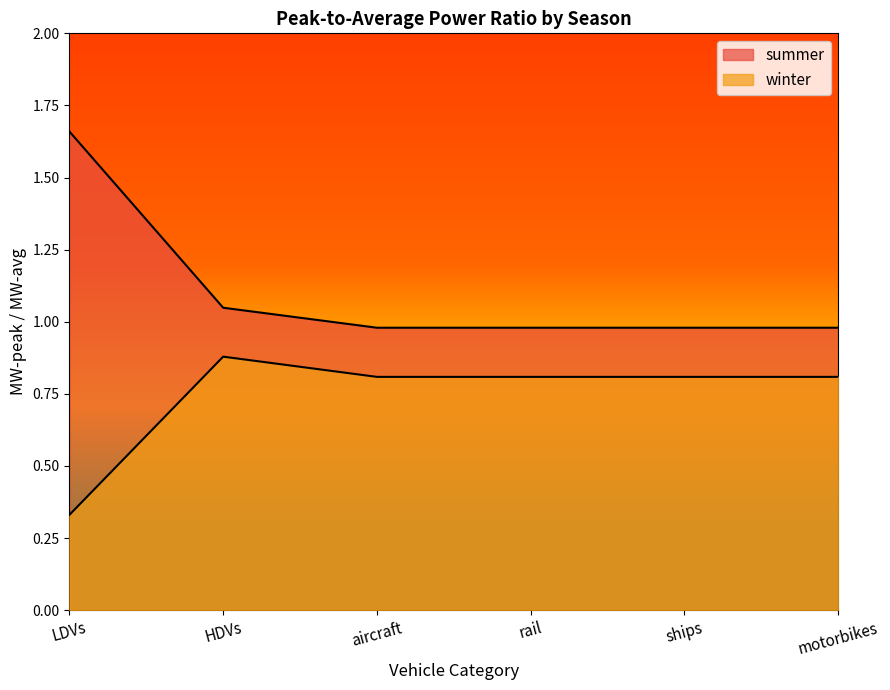

What are all the series names shown in the legend?

summer, winter